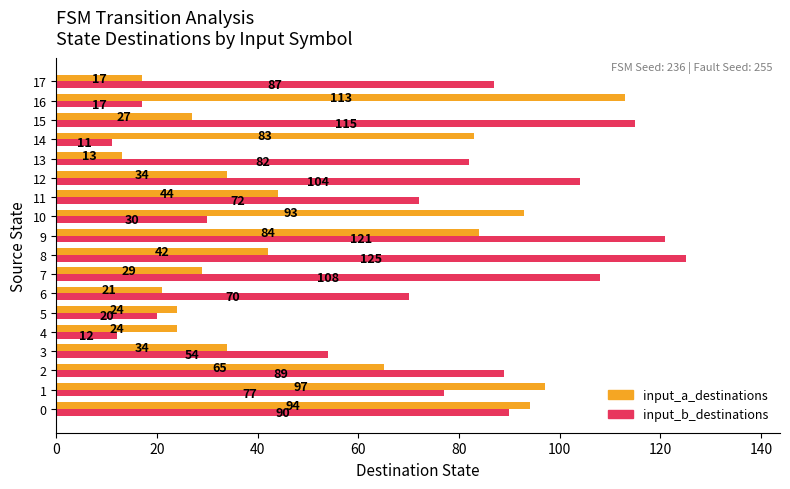

Which category has the lowest value across all series?

14